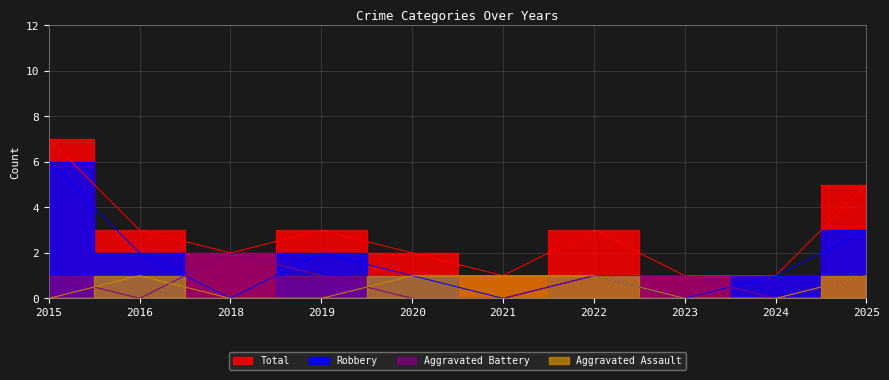

The value of Aggravated Assault at 2023 is -1. True or false?

False